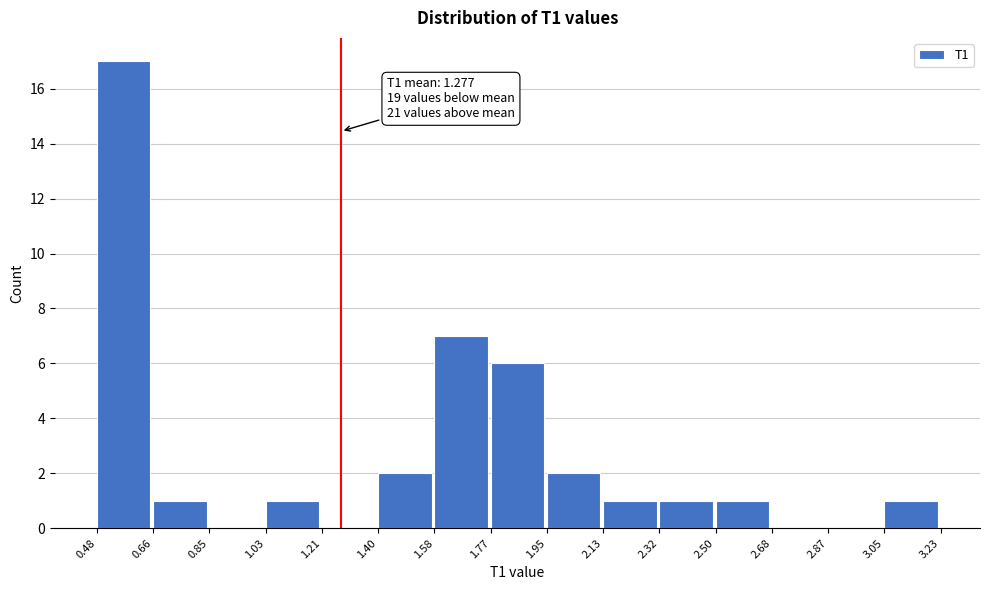

Which range on the x-axis has the tallest bar?

0.48 to 0.66